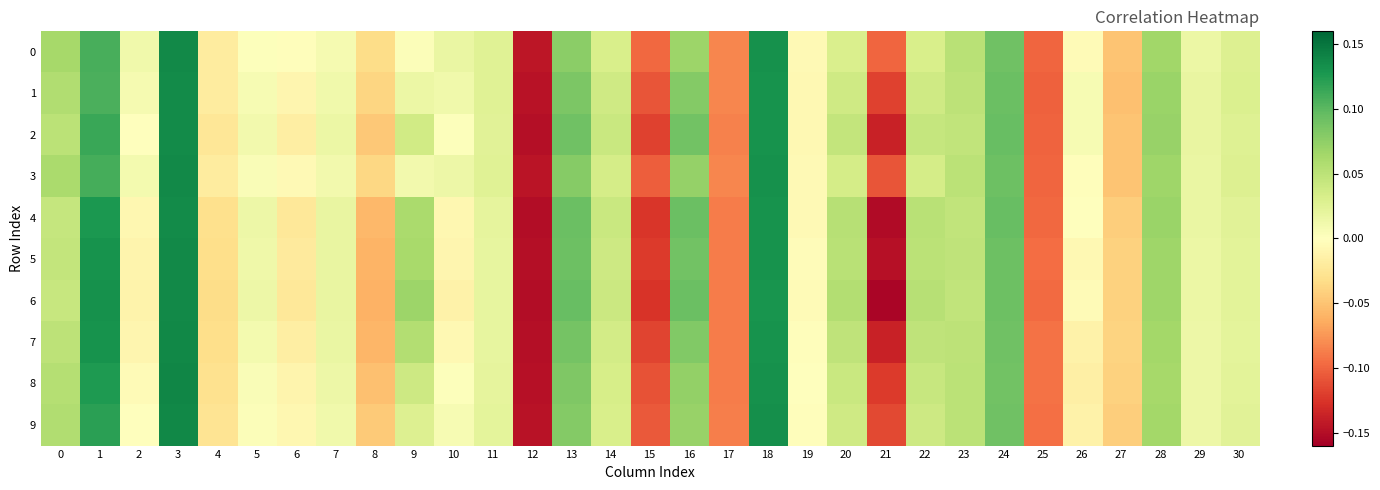

Which category has the highest value across all series?

3